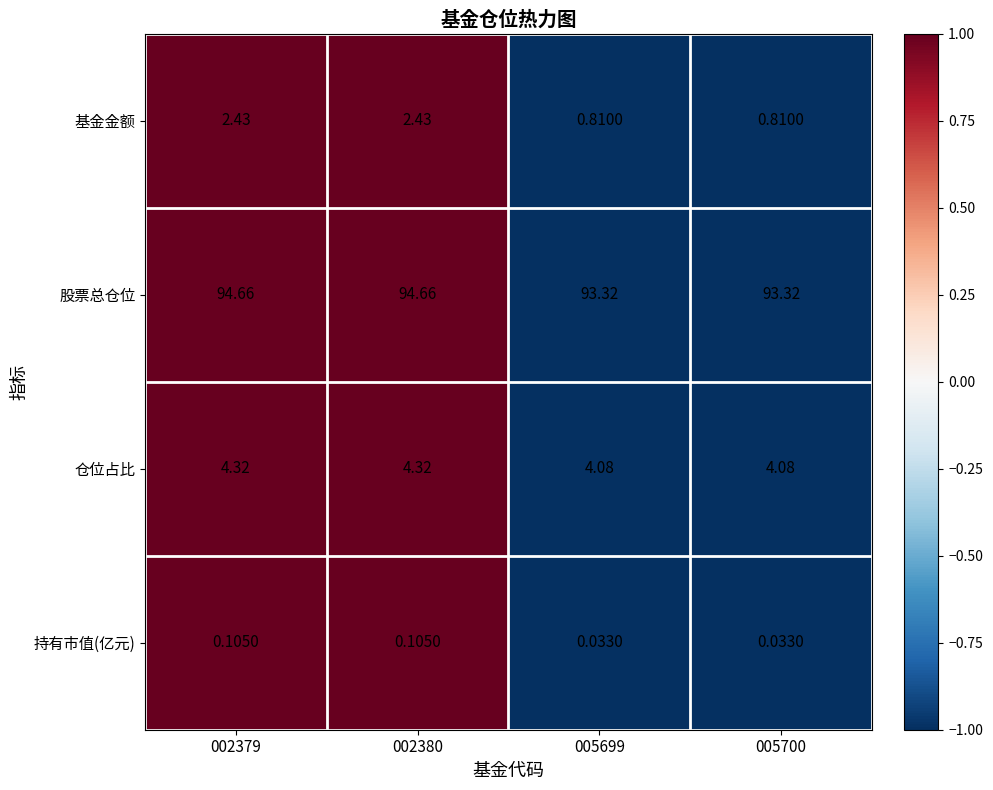

Which series has the largest total across all categories?

股票总仓位